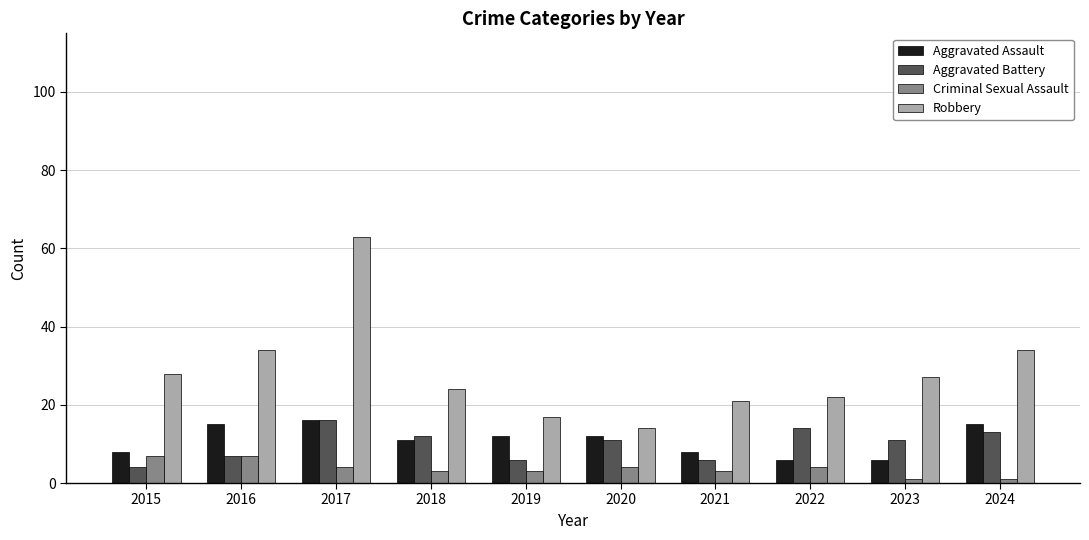

Read the Criminal Sexual Assault value at 2020.

4